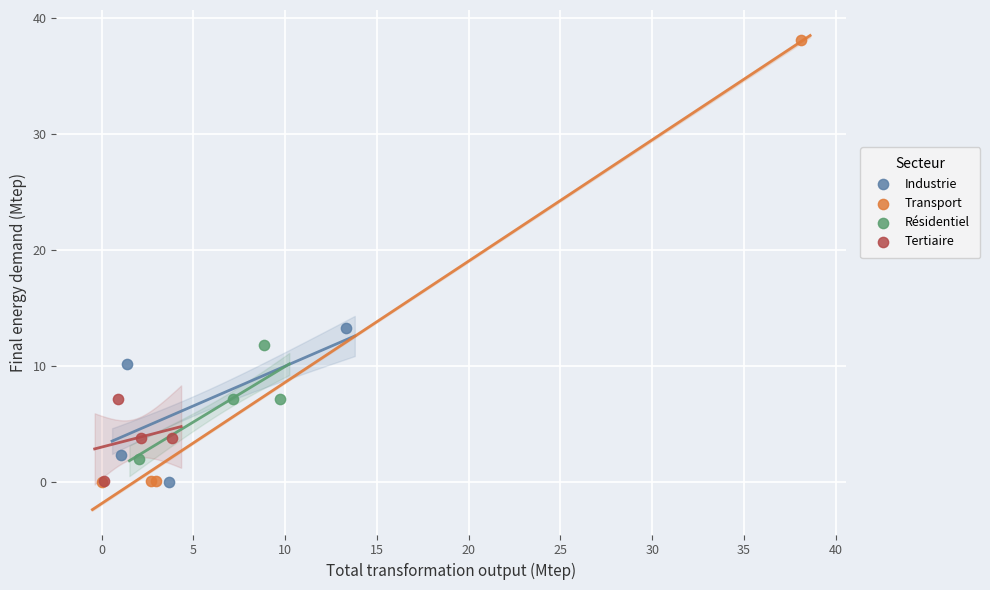

Which series contains the highest Y value?

Transport